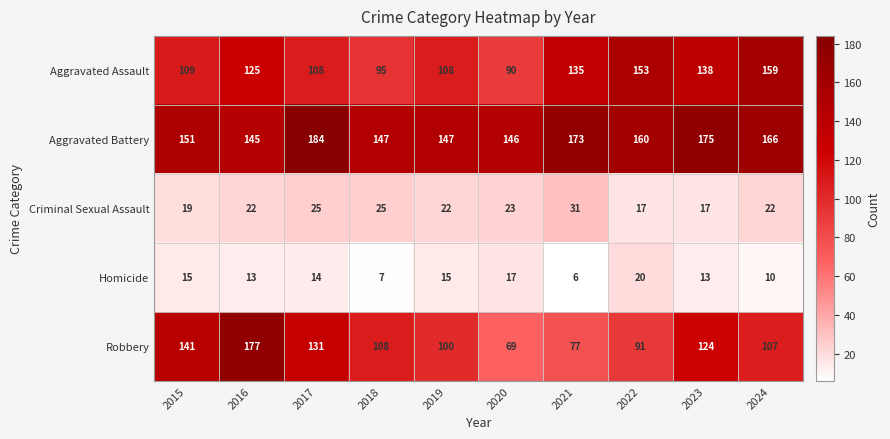

What is the sum of the Aggravated Battery values at 2015 and 2023?

326